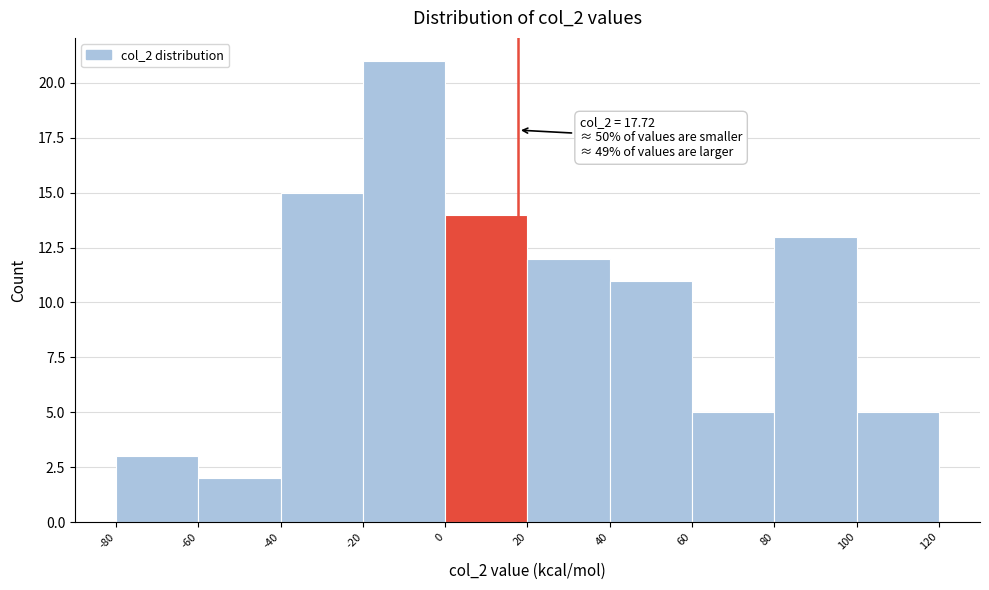

Which range on the x-axis has the tallest bar?

-20 to 0